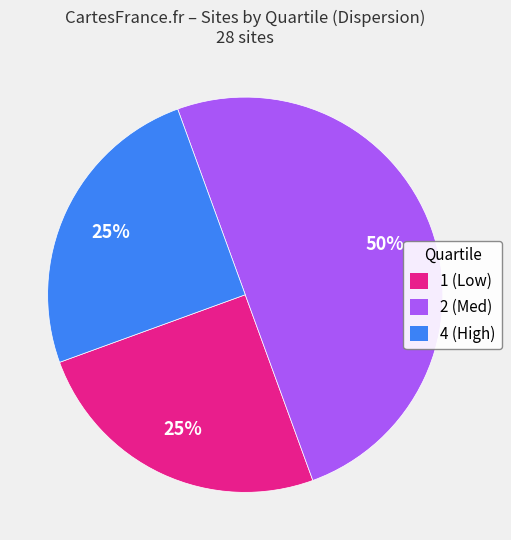

What is the ratio of the value at 4 (High) to the value at 2 (Med)?

0.5